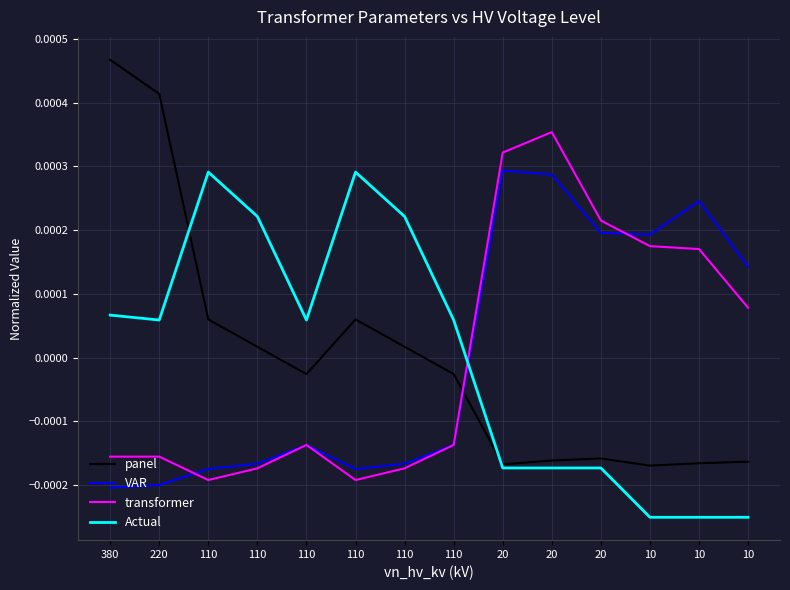

At which label does transformer reach its peak?

20